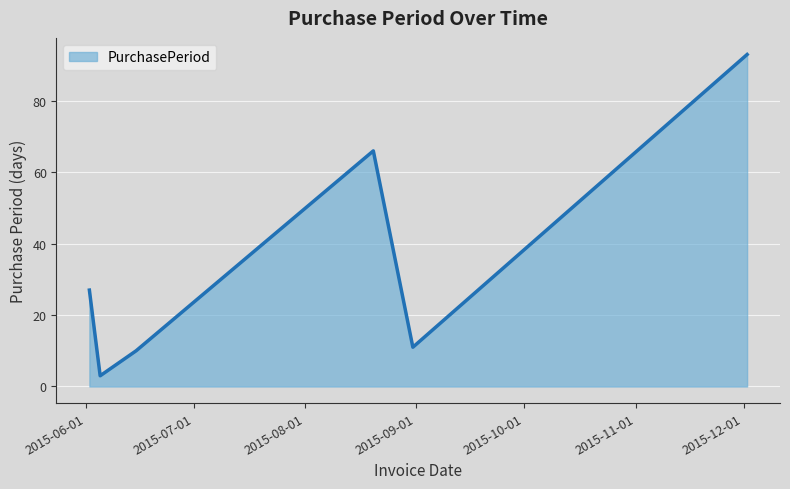

What is the smallest value displayed?

3